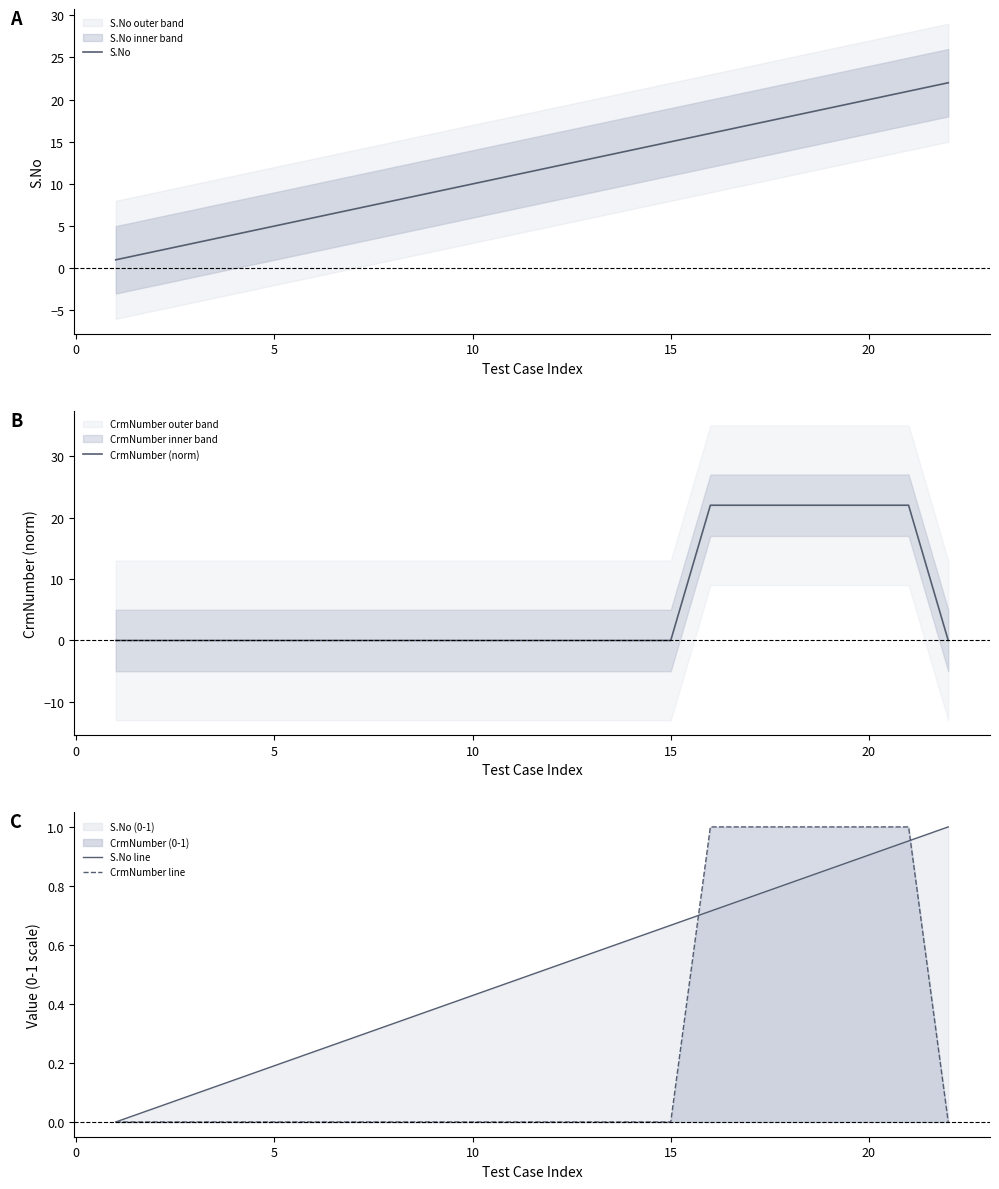

How many lines are shown in the chart?

4